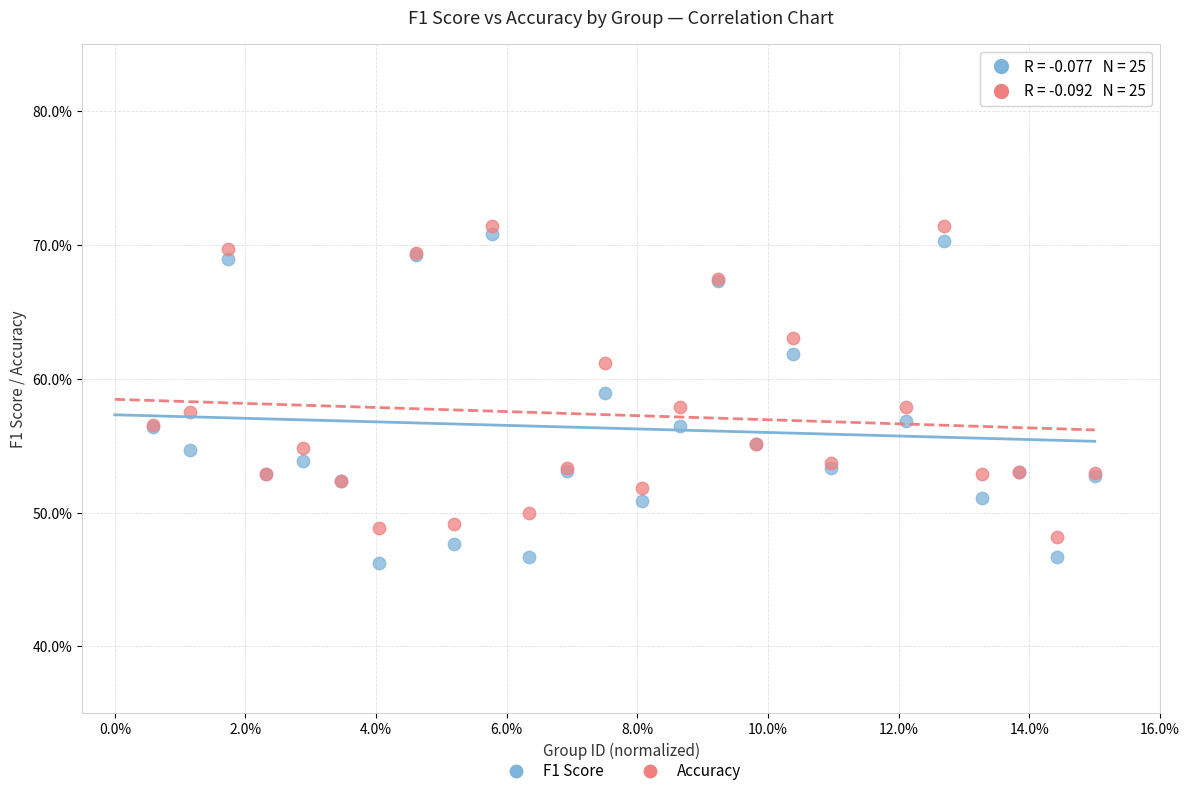

What are all the series names shown in the legend?

F1 Score, Accuracy